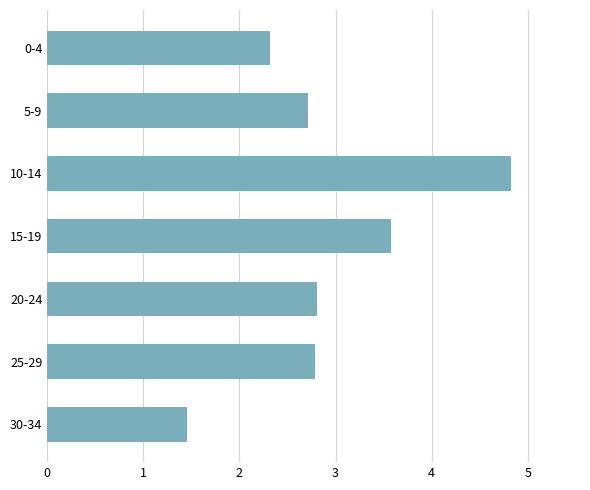

True or false: the data shows 4.8 at 10-14.

True